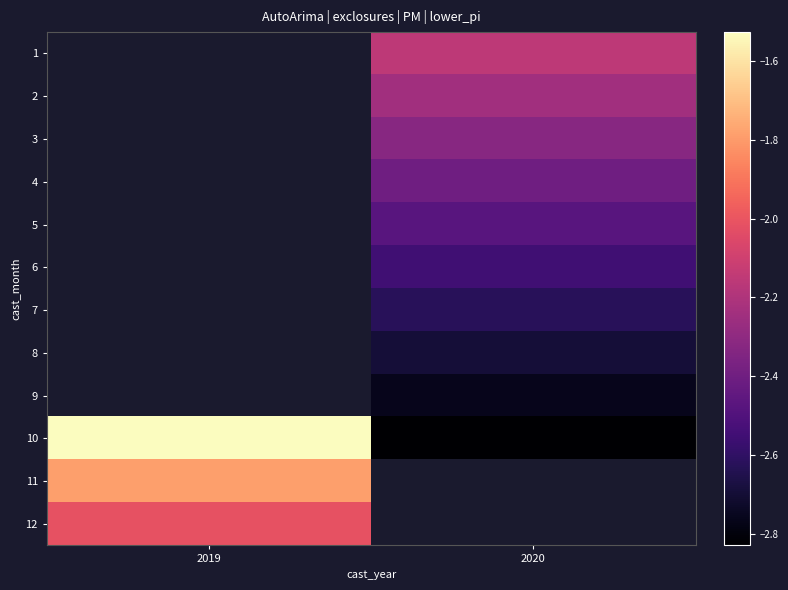

True or false: row_1 has a value of -2.2 at 2020.

True